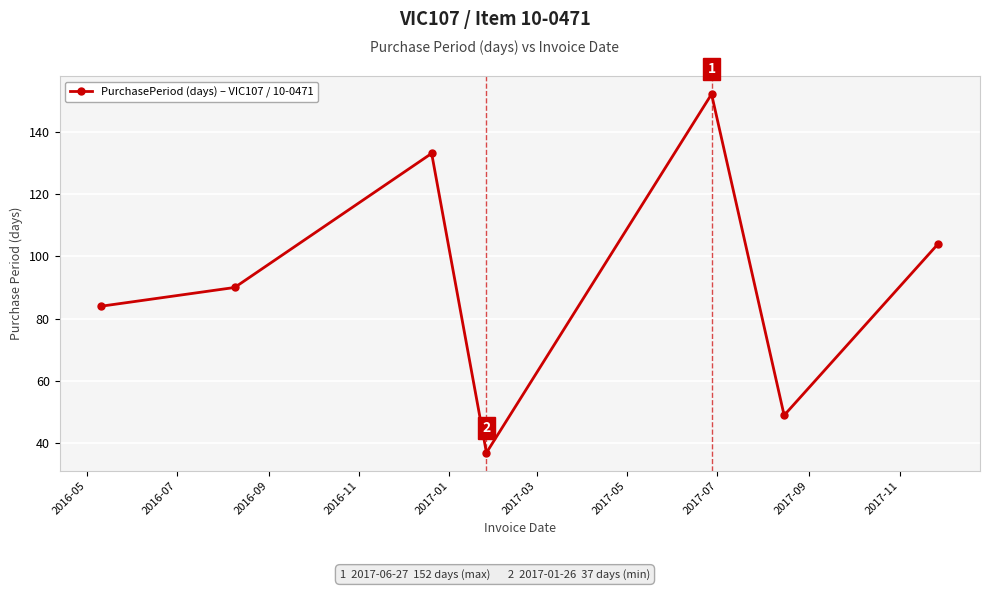

How many interior local valleys (lower than both neighbors) does the data have?

2